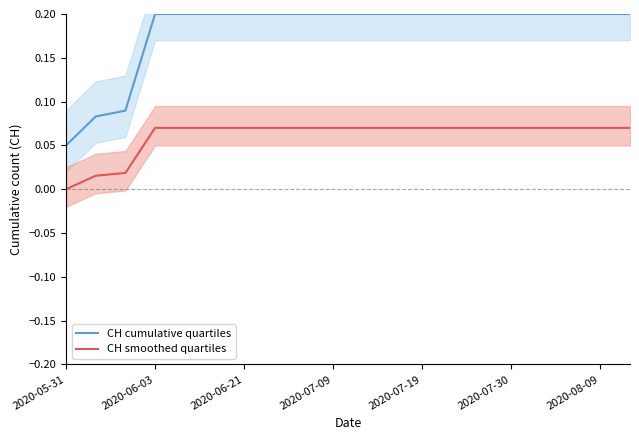

List the series in order of their overall mean, highest first.

CH cumulative quartiles, CH smoothed quartiles